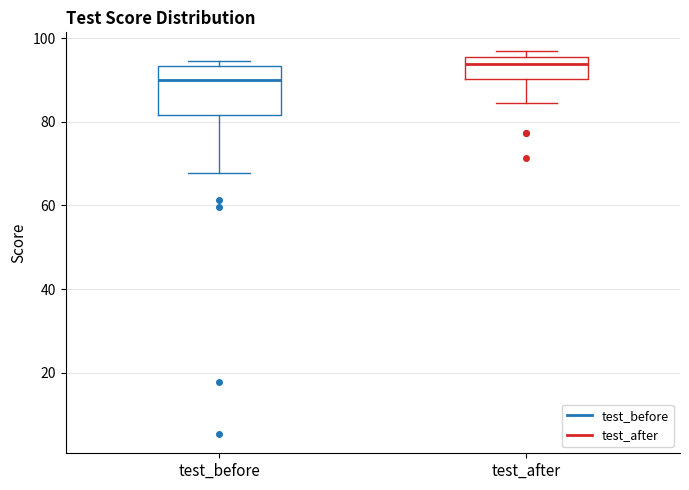

Which box's median line is the highest?

test_after